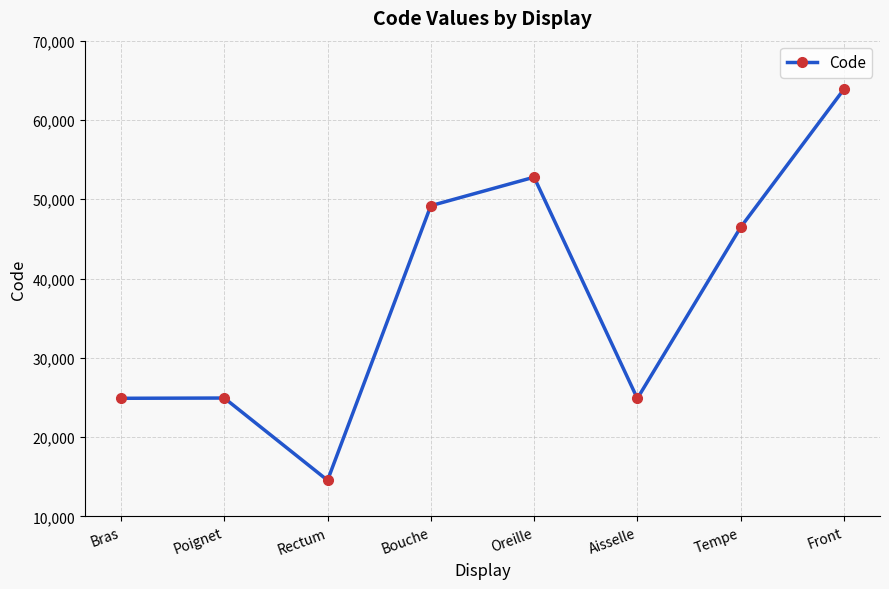

How many lines are shown in the chart?

1